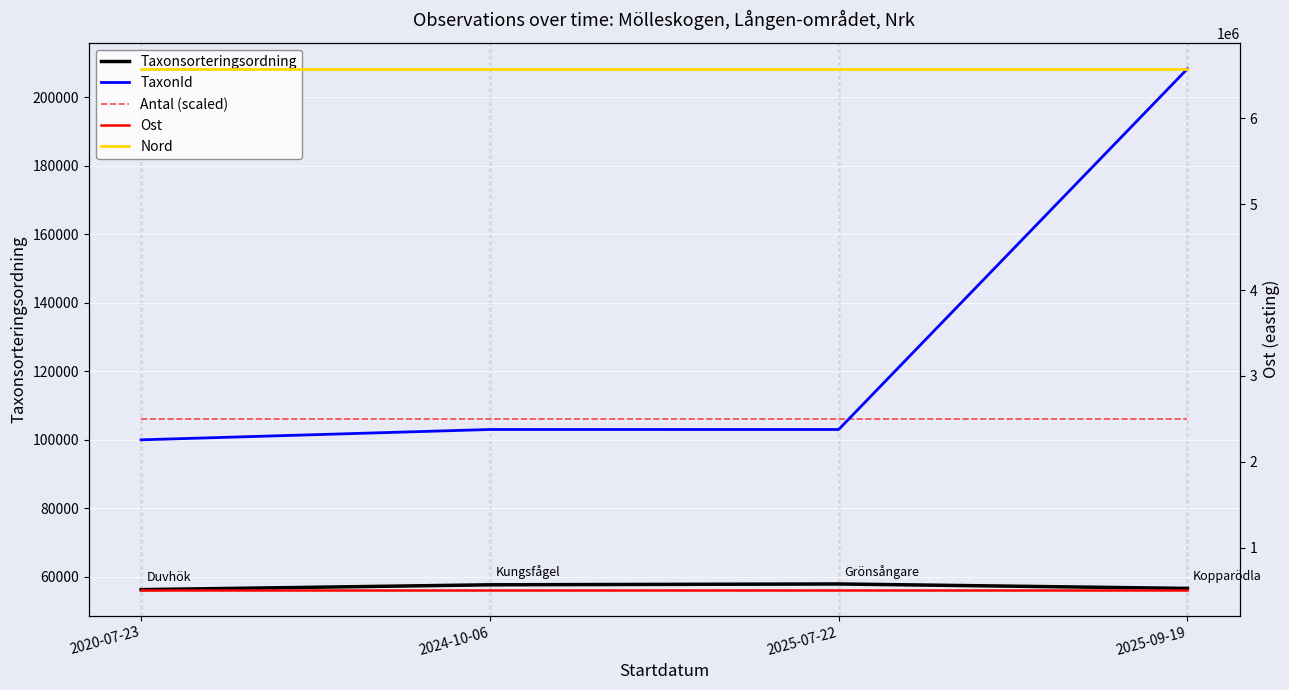

True or false: Ost and Nord intersect in this chart.

False